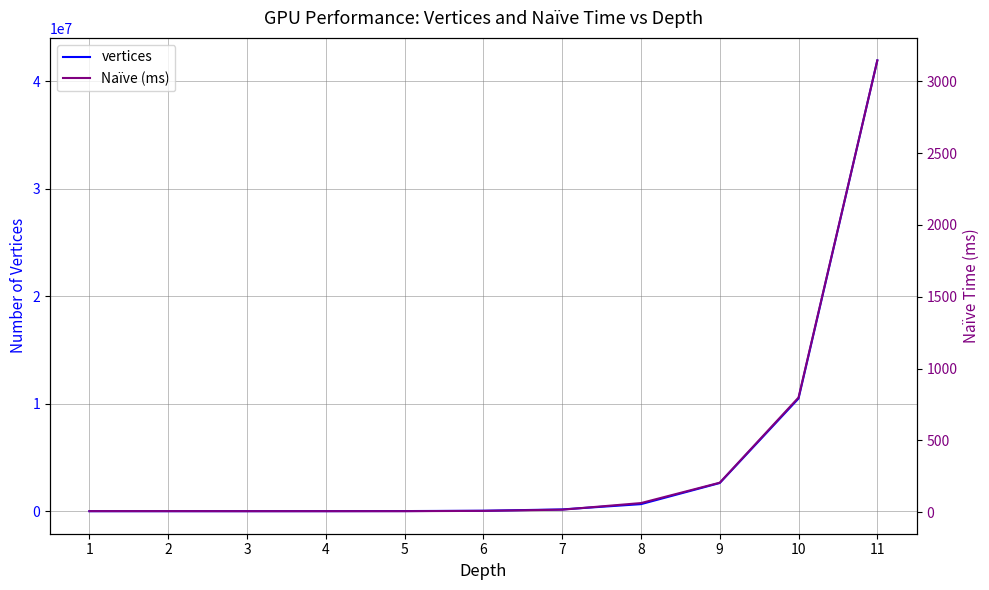

What is the average value of the Naïve (ms) series?

388.6